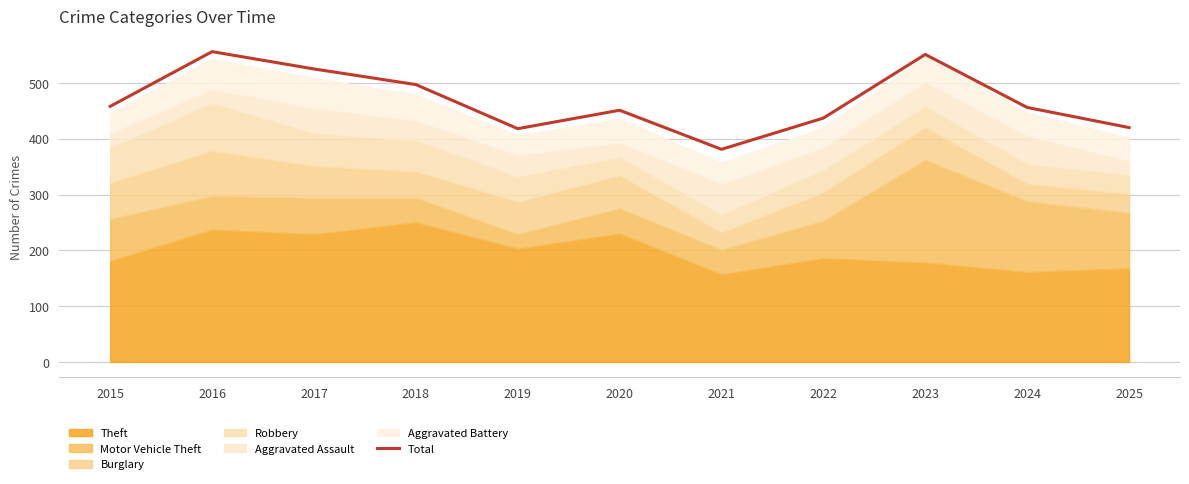

How many data points does each series have?

11